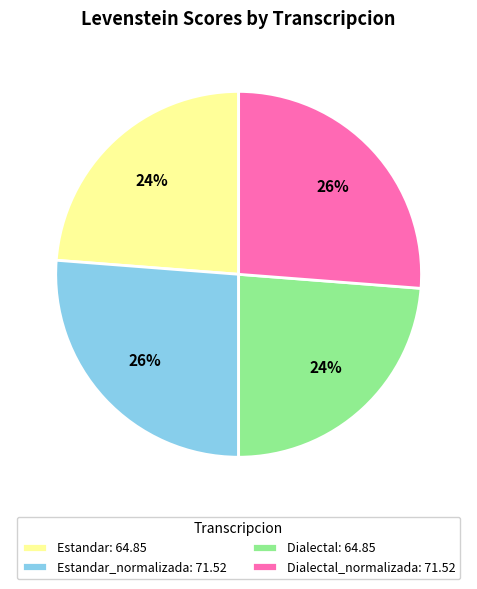

To the nearest percent, what portion does Dialectal: 64.85 represent?

24%